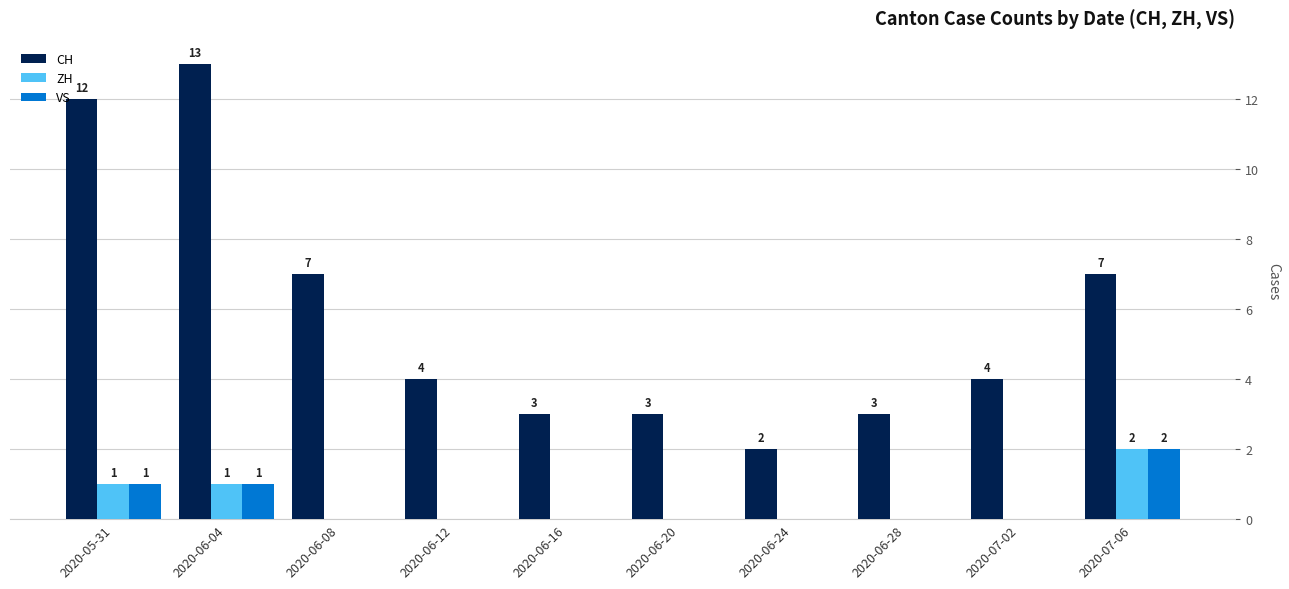

How many VS values are between 0 and 1?

9